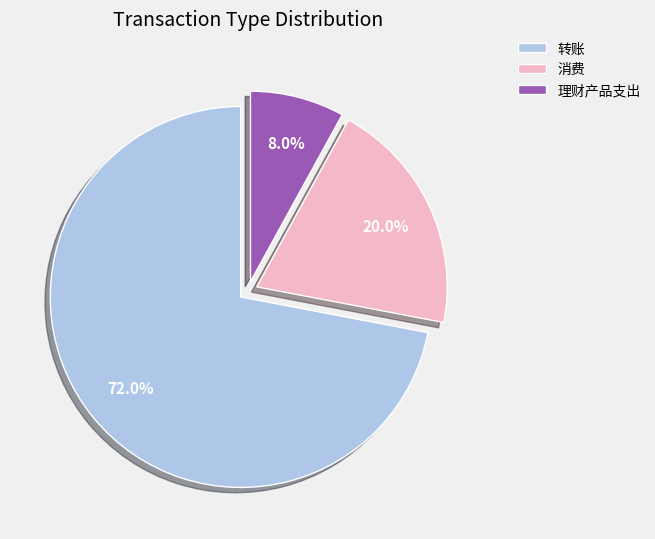

To the nearest percent, what percentage of the pie is 消费?

20%